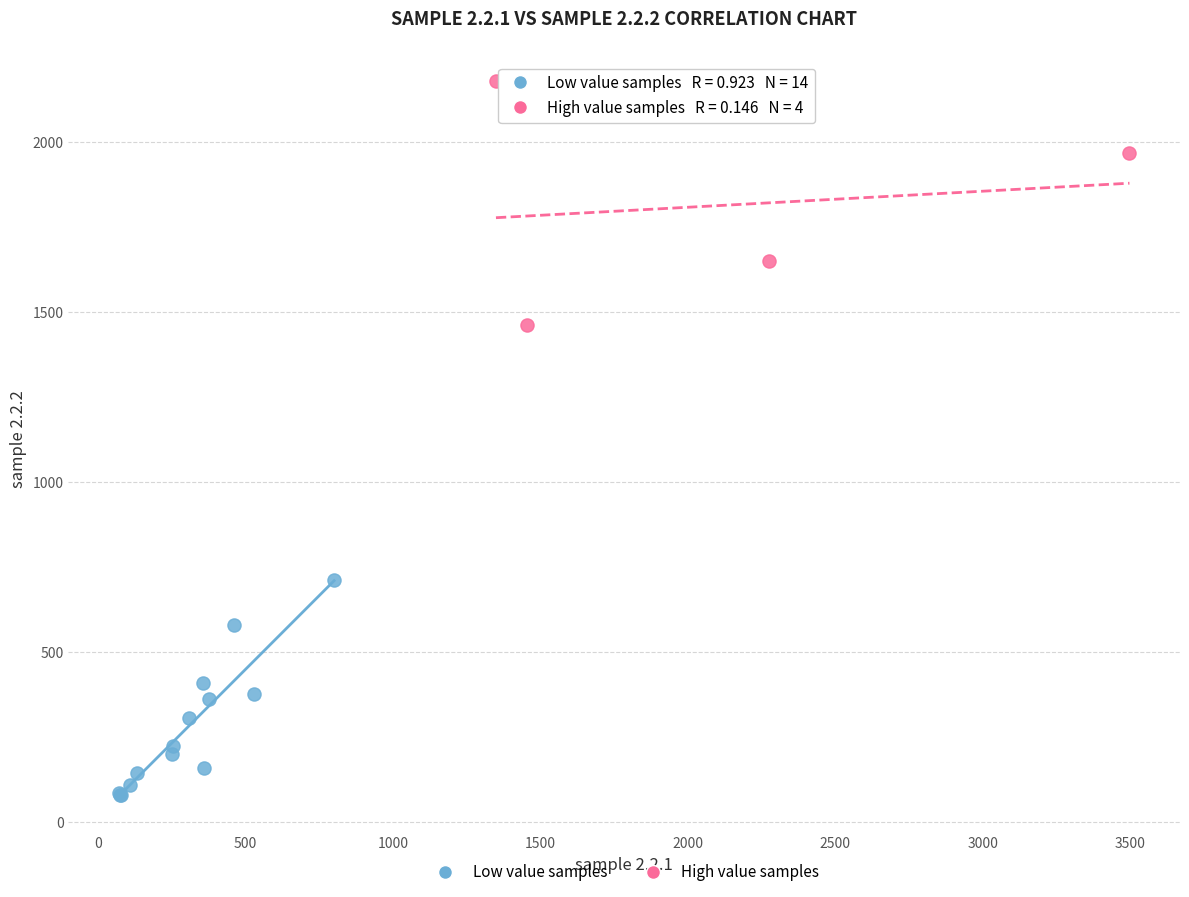

What are all the series names shown in the legend?

Low value samples, High value samples